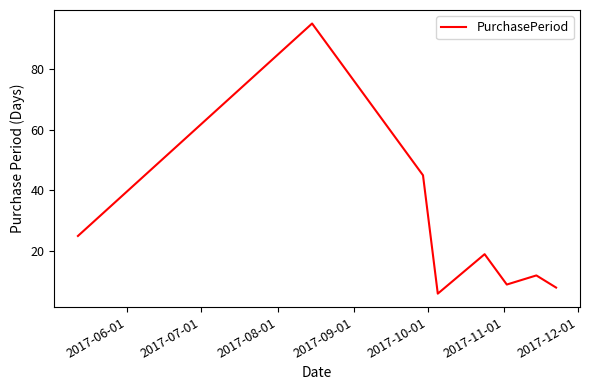

Reading left to right, list all the values displayed in this chart.

25	95	45	6	19	9	12	8